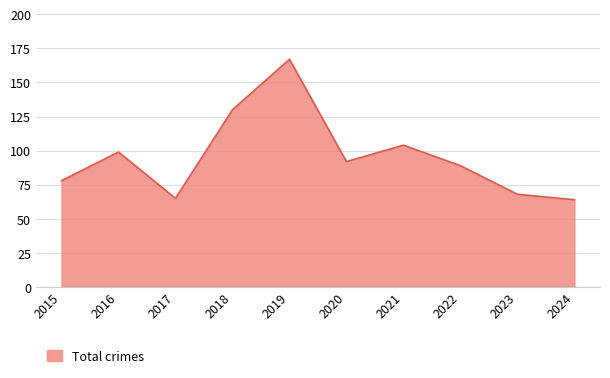

What is the difference between the values at 2016 and 2020?

7